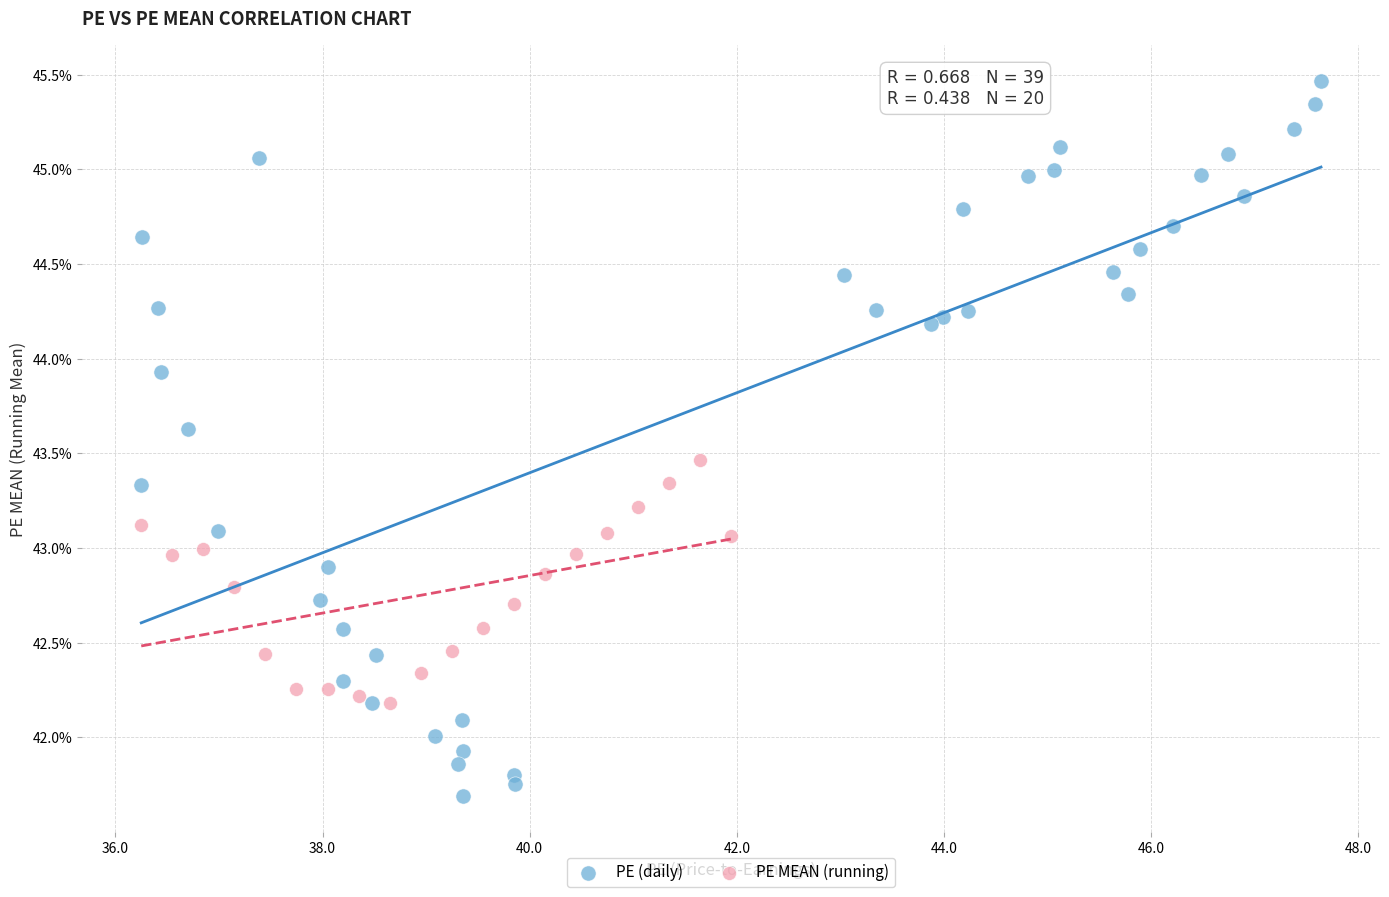

Which series reaches the maximum Y coordinate?

PE (daily)